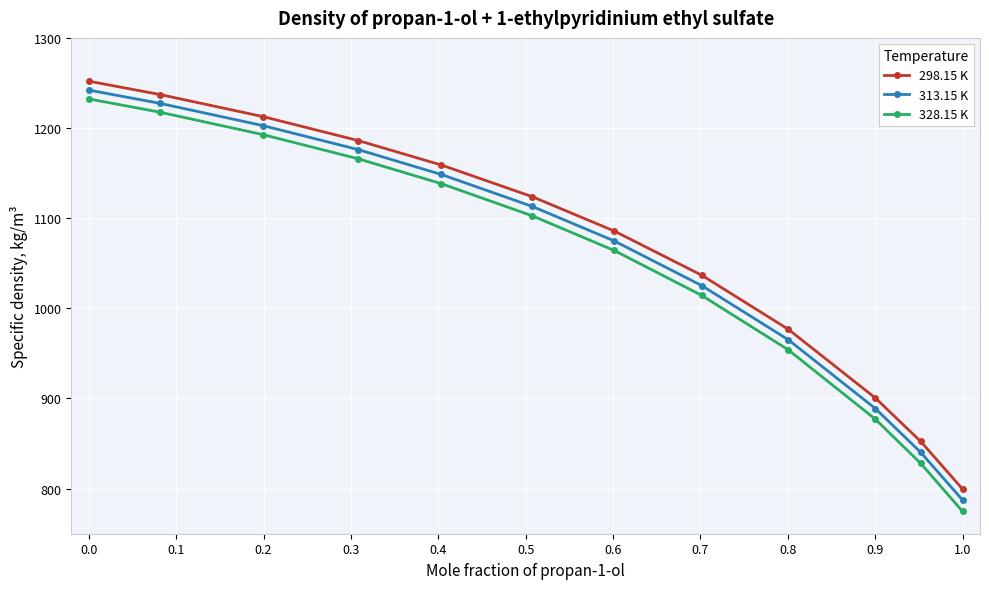

What is the value of the 328.15 K point at the 12th from the left?

774.8